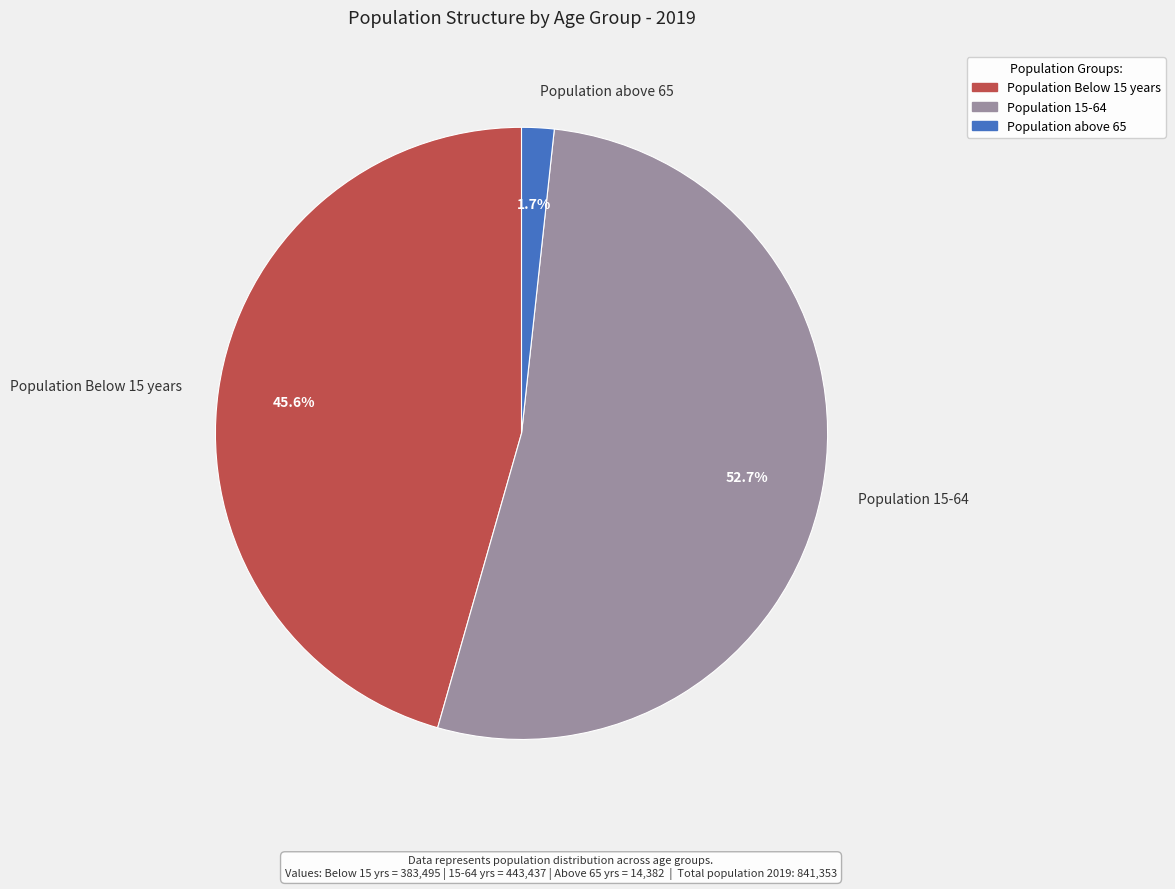

Between Population 15-64 and Population above 65, which is larger?

Population 15-64